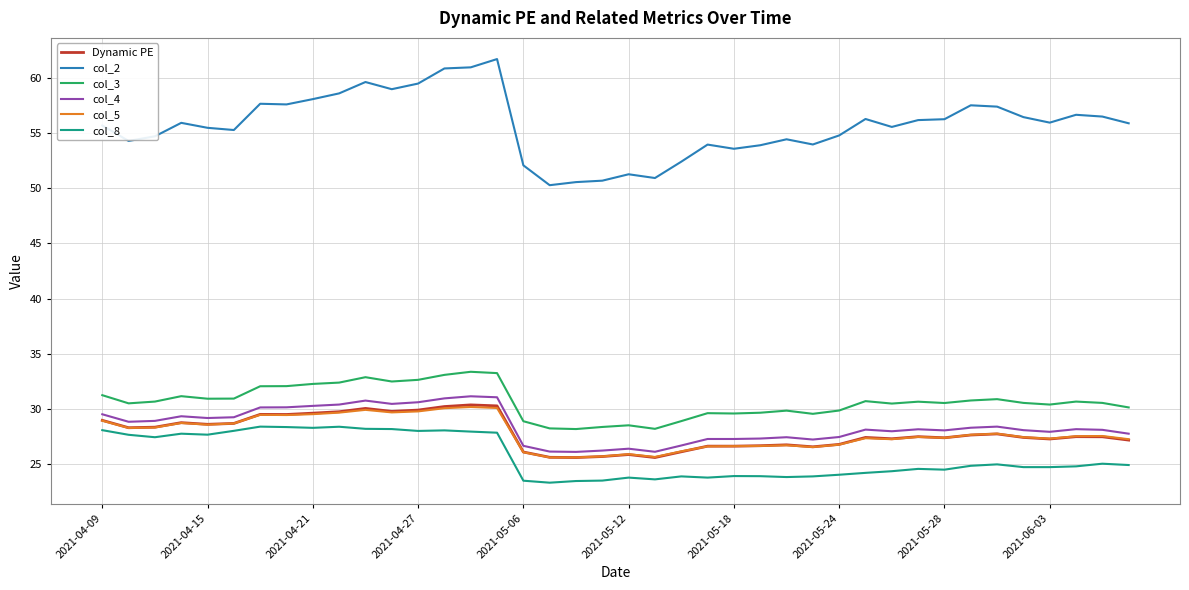

What is the maximum value shown in the chart?

61.7